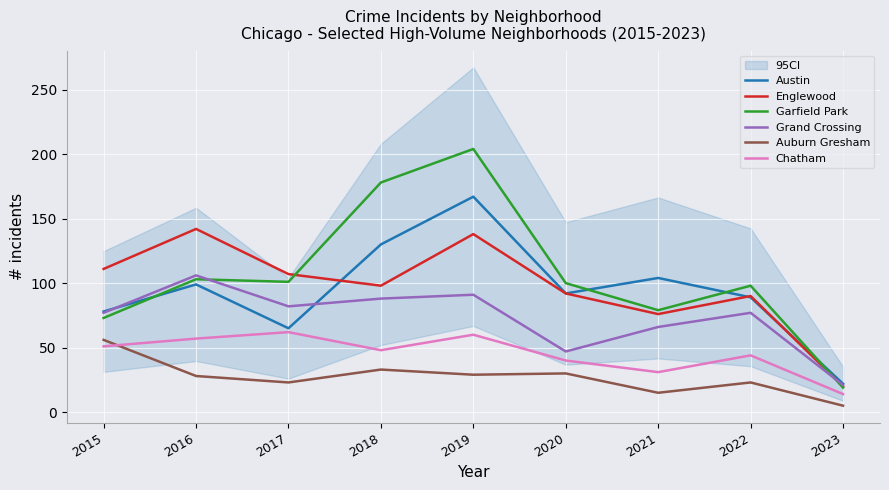

At which label is Austin closest to 94?

2020